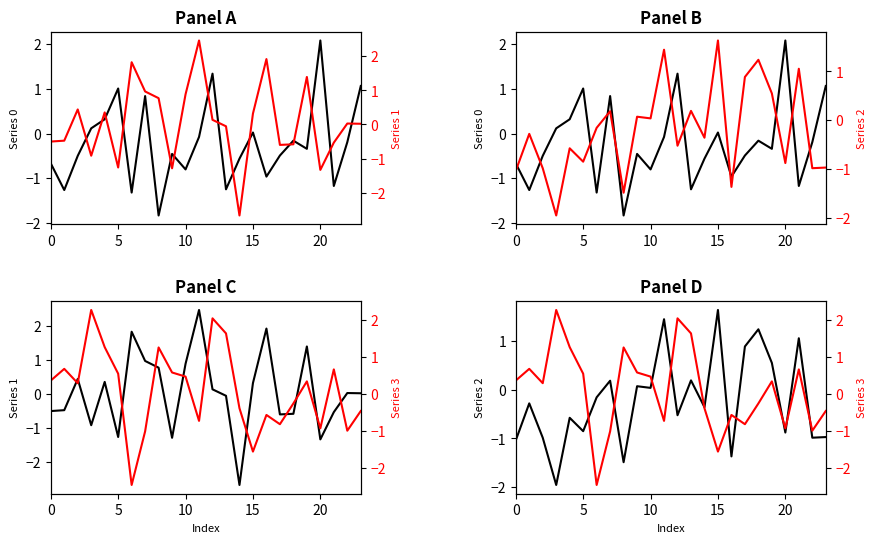

True or false: Series 2 has more than 0 interior local peaks.

True